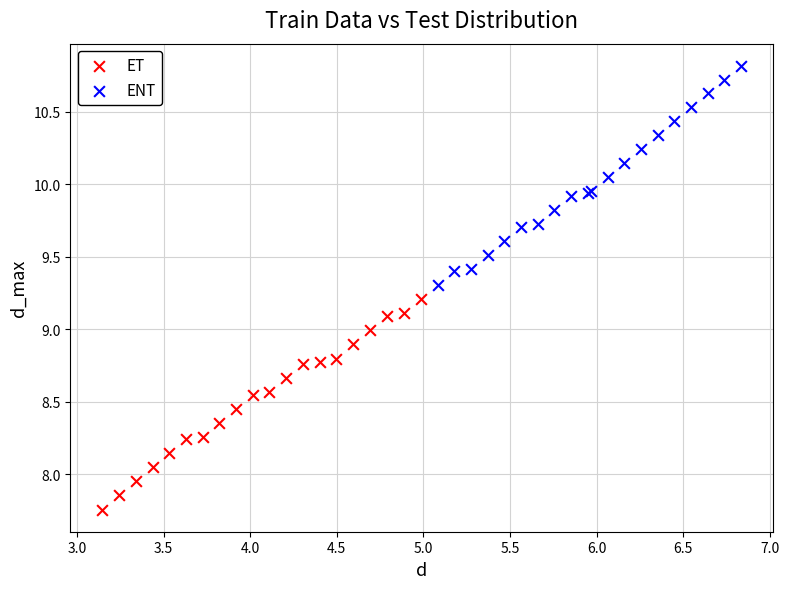

Which series contains the highest Y value?

ENT